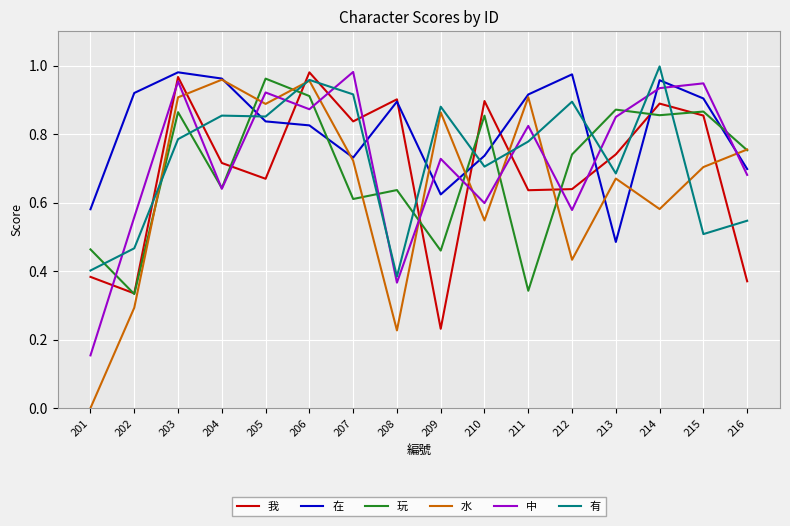

At which label does 在 reach its minimum?

213